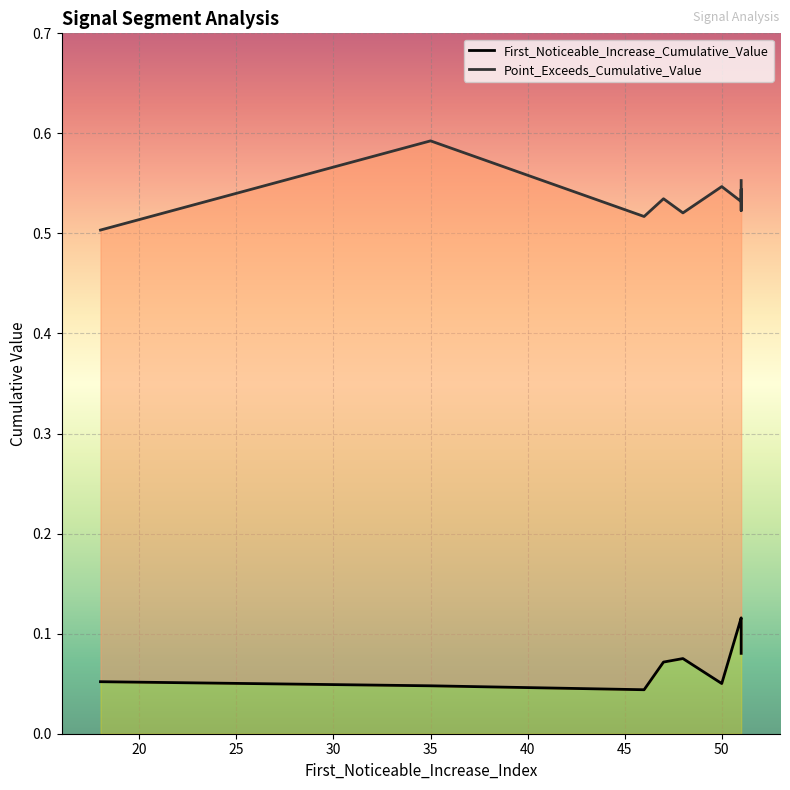

True or false: Point_Exceeds_Cumulative_Value and First_Noticeable_Increase_Cumulative_Value cross at least once.

False